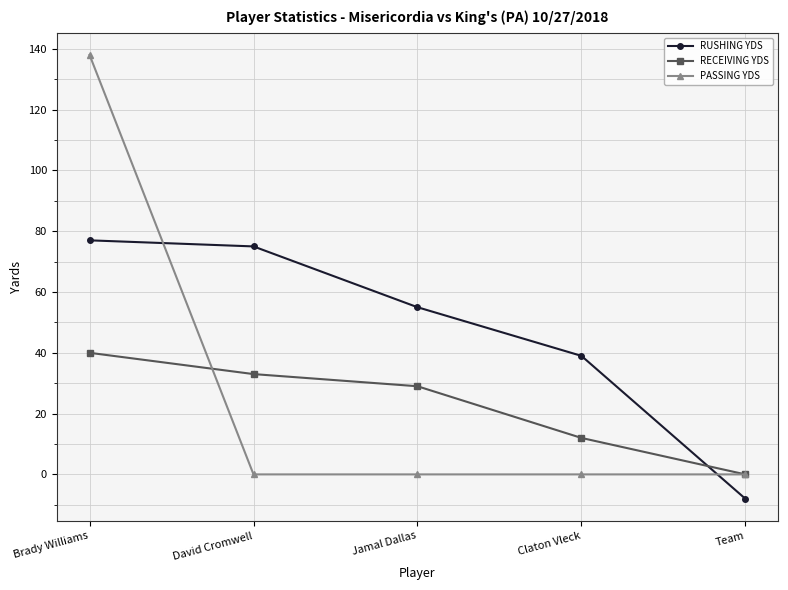

Which series has the largest range (max minus min)?

PASSING YDS